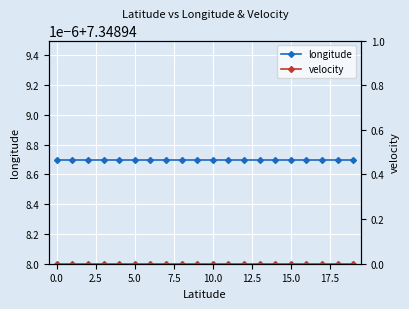

Reading left to right, transcribe all the data shown in this chart.

longitude: 7.3	7.3	7.3	7.3	7.3	7.3	7.3	7.3	7.3	7.3	7.3	7.3	7.3	7.3	7.3	7.3	7.3	7.3	7.3	7.3
velocity: 0.0	0.0	0.0	0.0	0.0	0.0	0.0	0.0	0.0	0.0	0.0	0.0	0.0	0.0	0.0	0.0	0.0	0.0	0.0	0.0